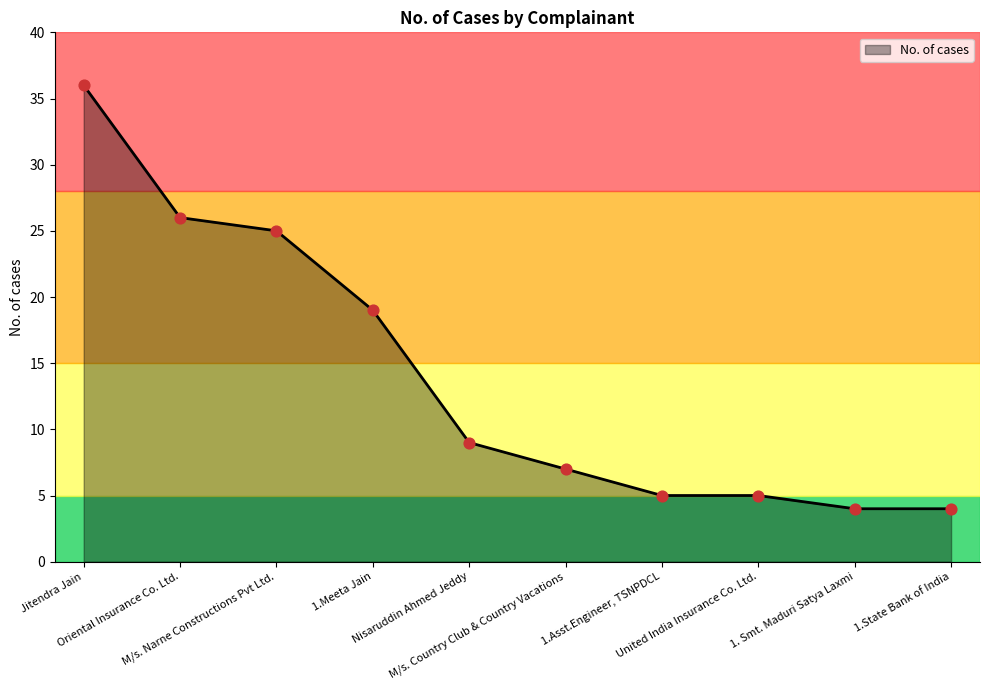

Which has a higher value, M/s. Country Club & Country Vacations or 1.Meeta Jain?

1.Meeta Jain